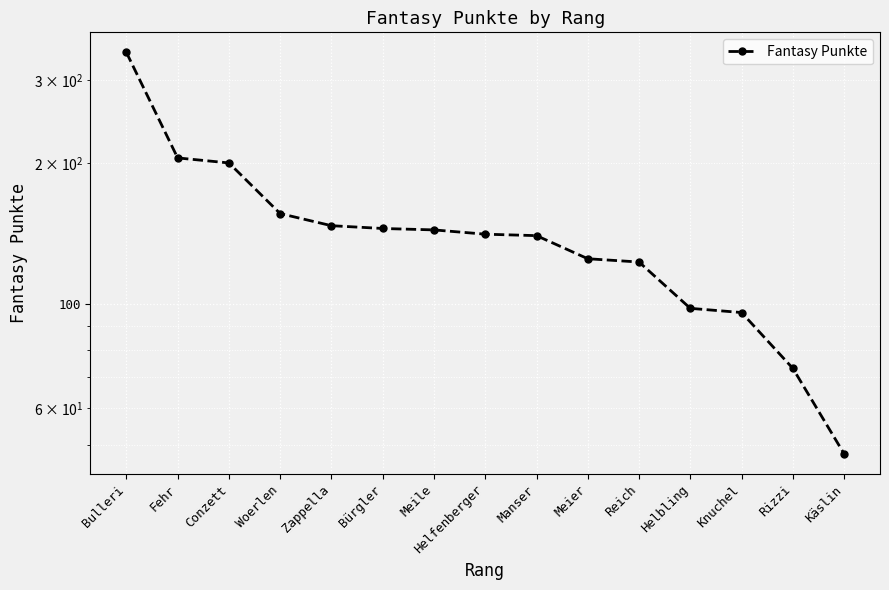

The value at Manser is 140. True or false?

True